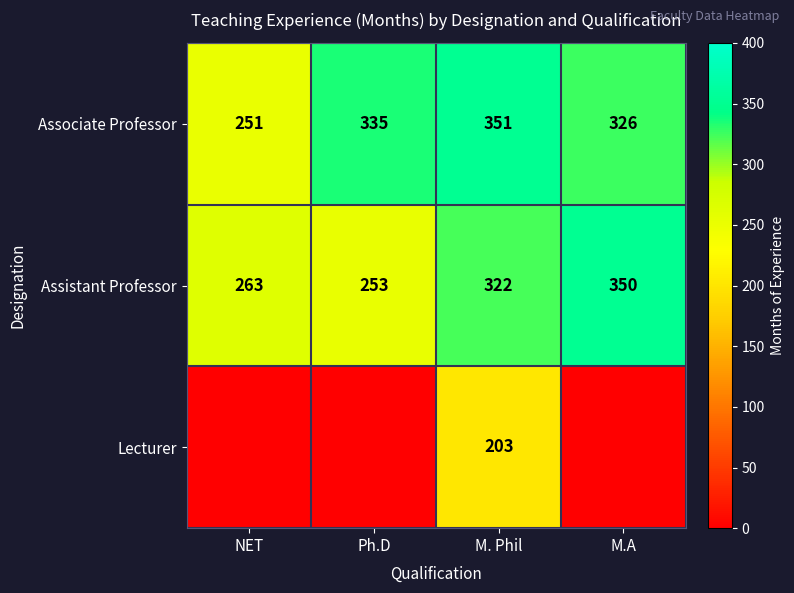

The Associate Professor series shows 368 at NET. True or false?

False